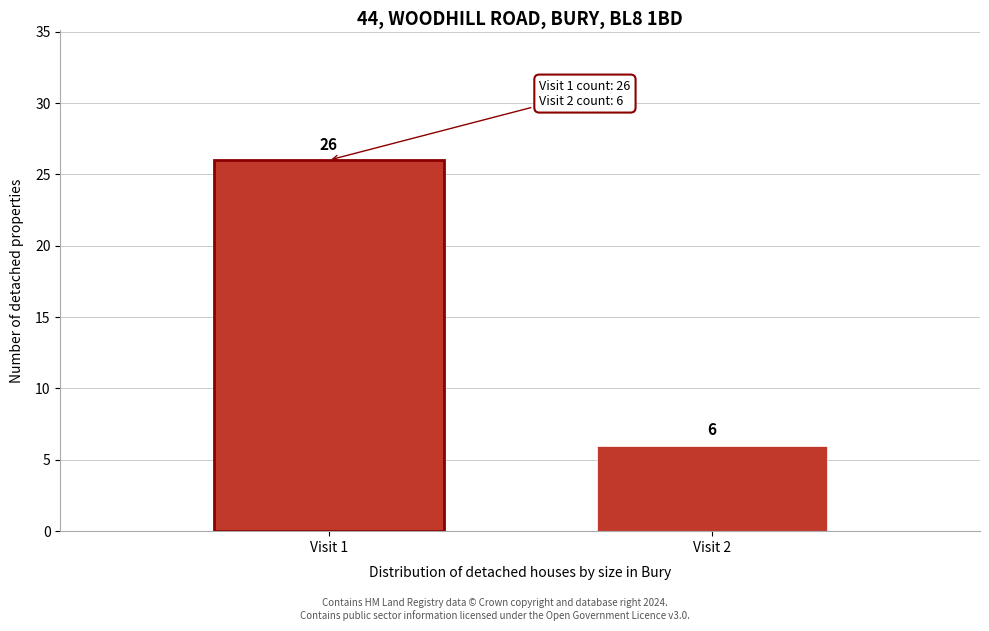

Reading left to right, extract all data points from this chart.

Visit 1=26	Visit 2=6